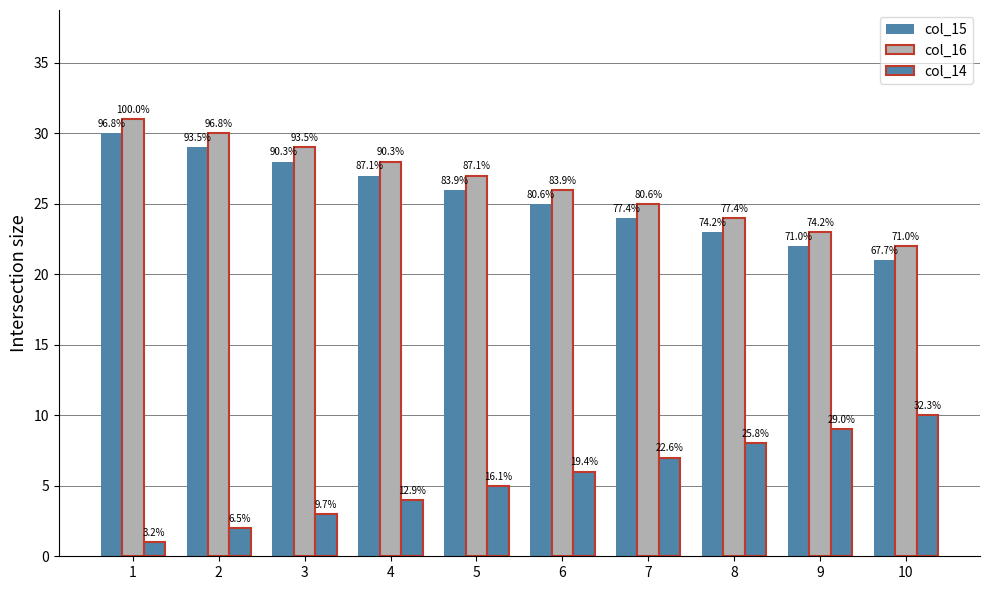

Is the value of col_14 at 10 greater than the value of col_15 at 1?

No